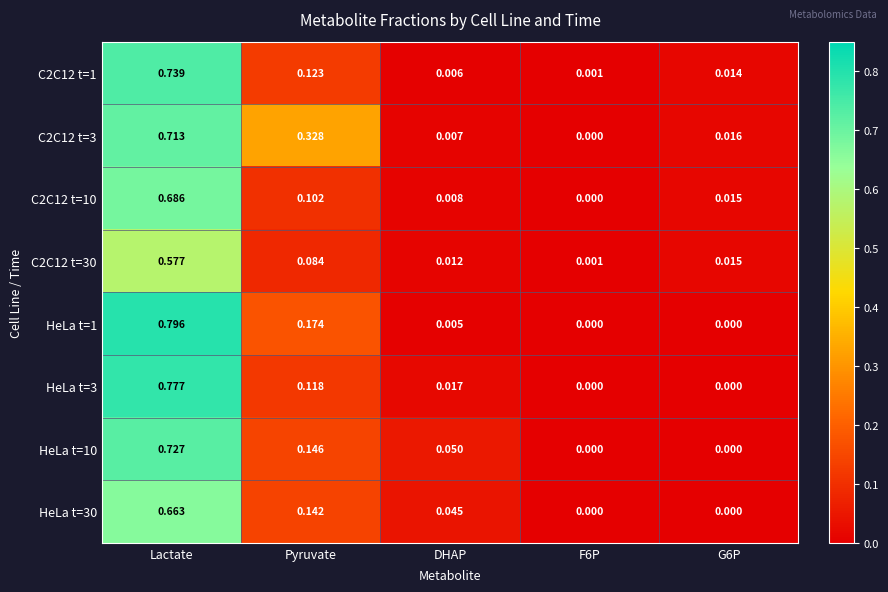

Which series has the widest spread of values?

HeLa t=1